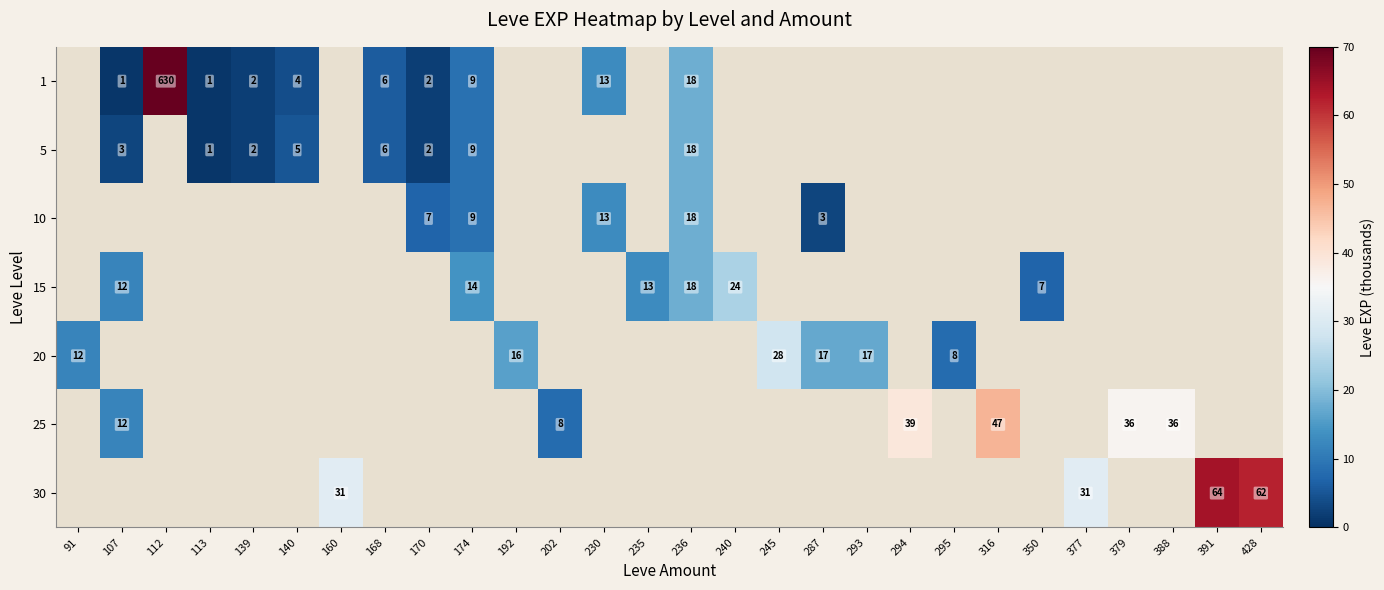

True or false: 1 has a value of 11 at 168.

False